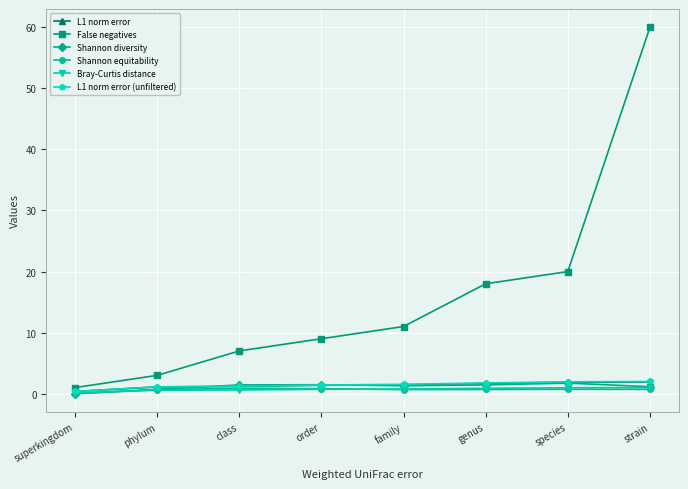

The False negatives series shows 3.0 at phylum. True or false?

True